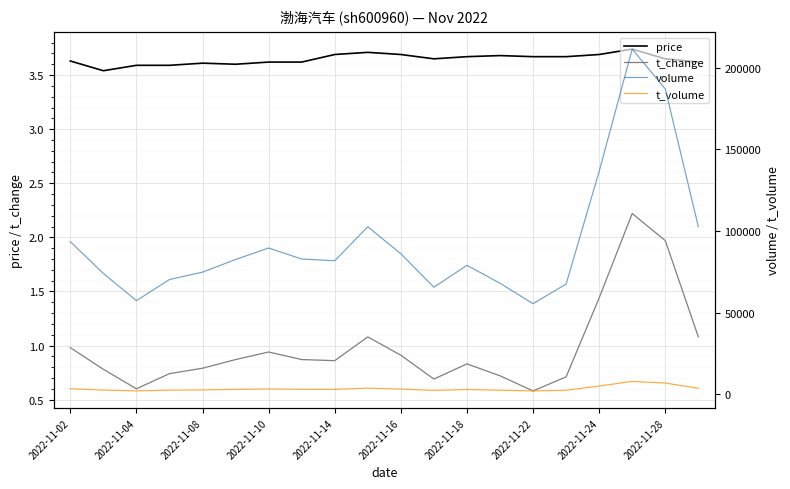

What is the sum of all price values?

72.9